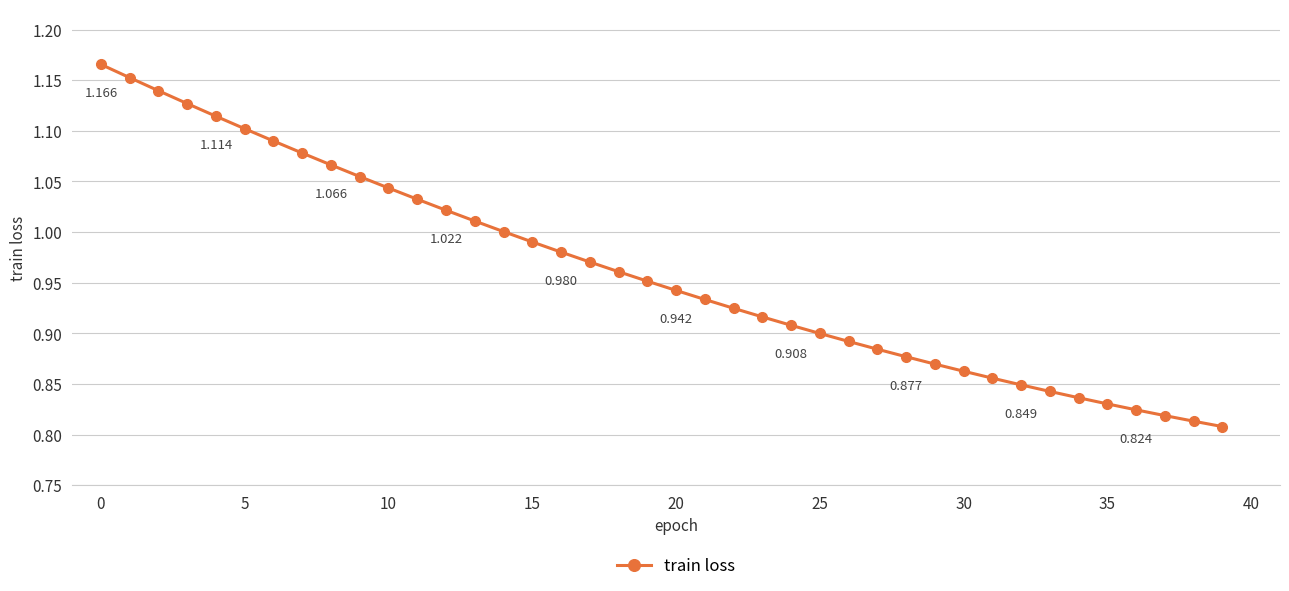

How many series are shown in this chart?

1